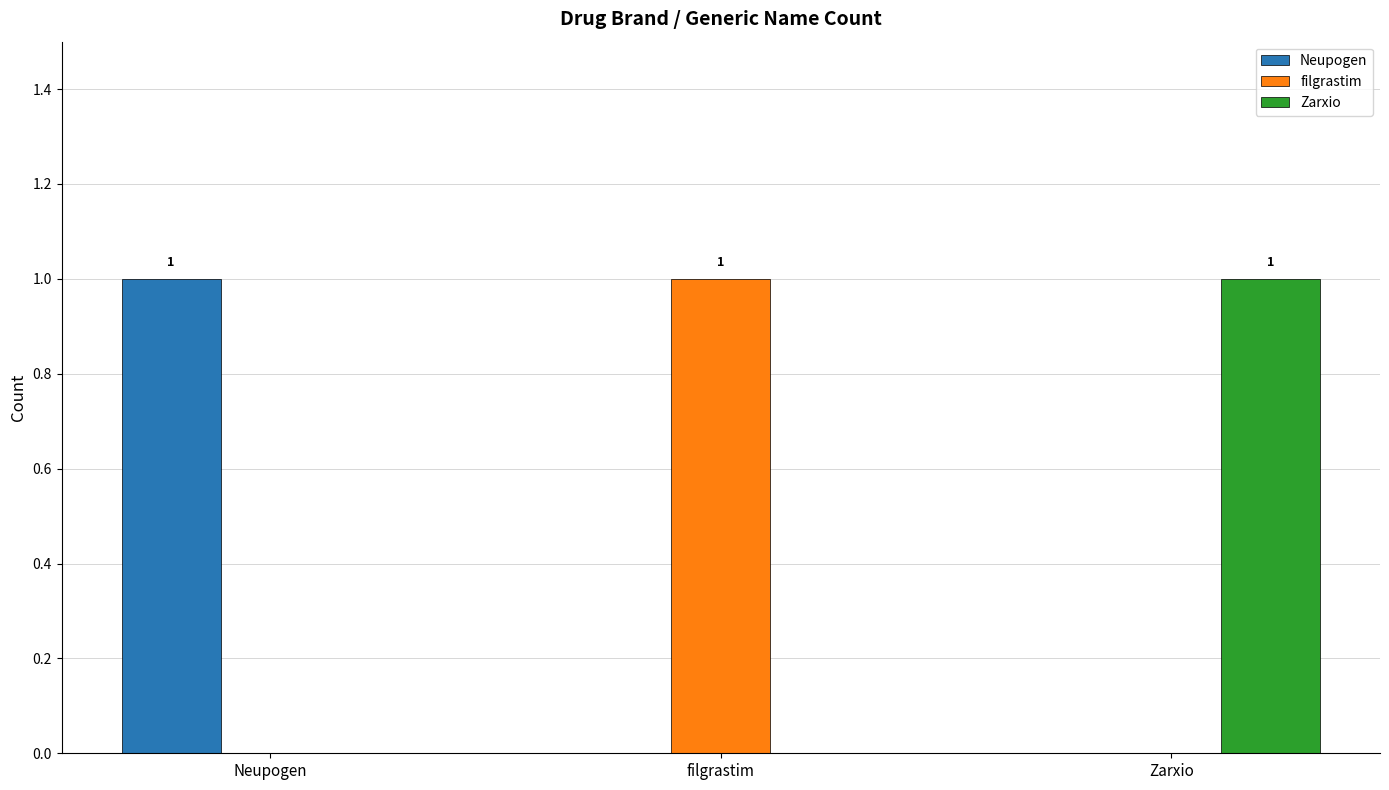

What is the highest value of the Zarxio series?

1